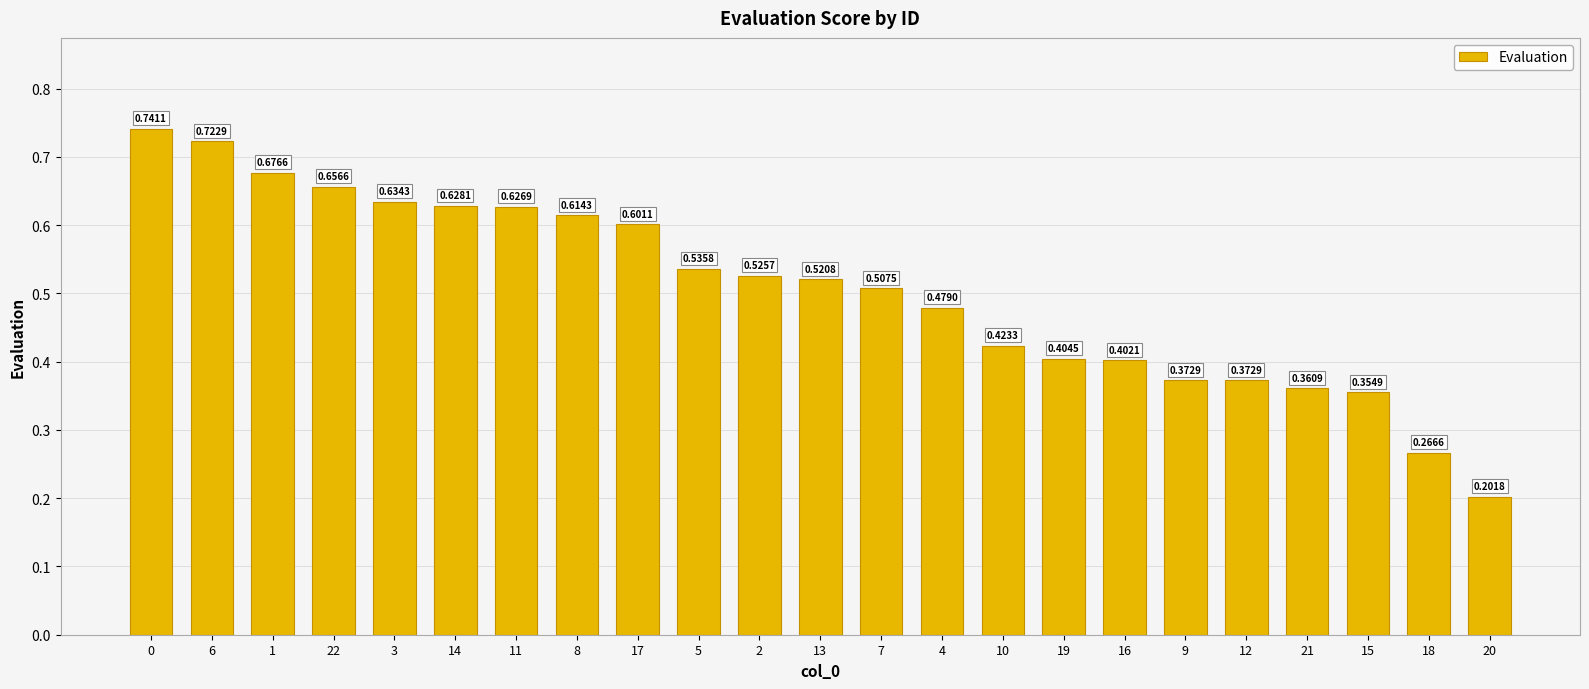

What is the sum of the values at 5 and 3?

1.2